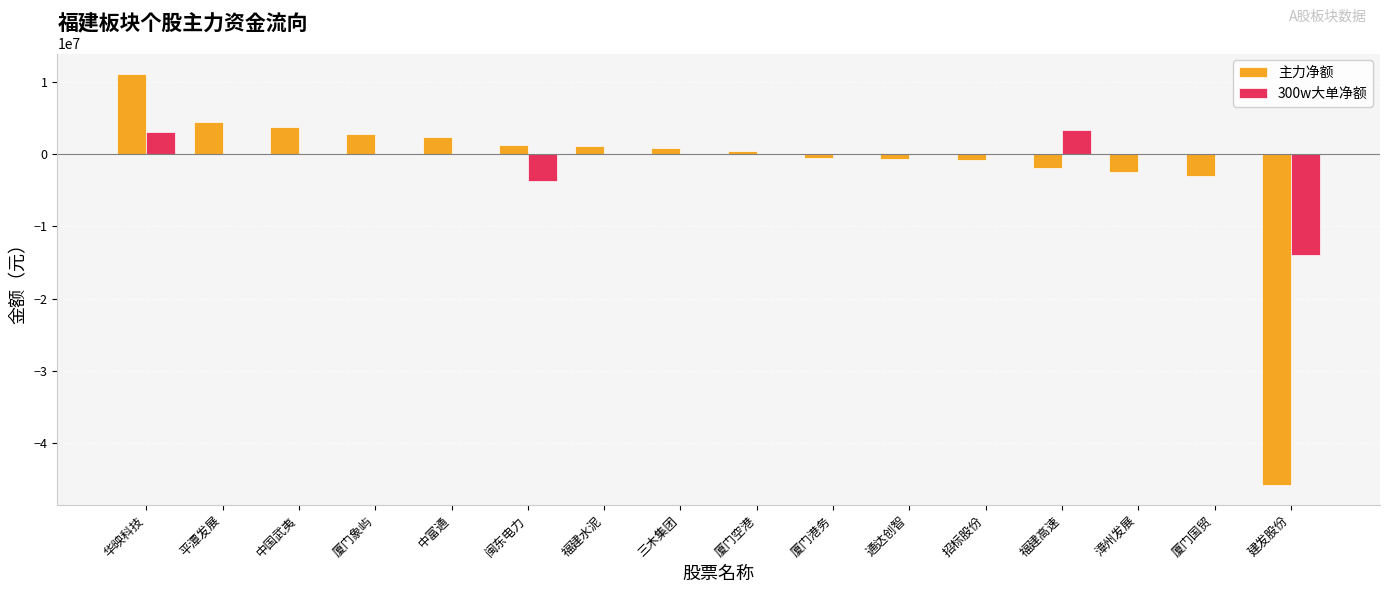

Where is 300w大单净额 nearest to the value -5311396?

闽东电力